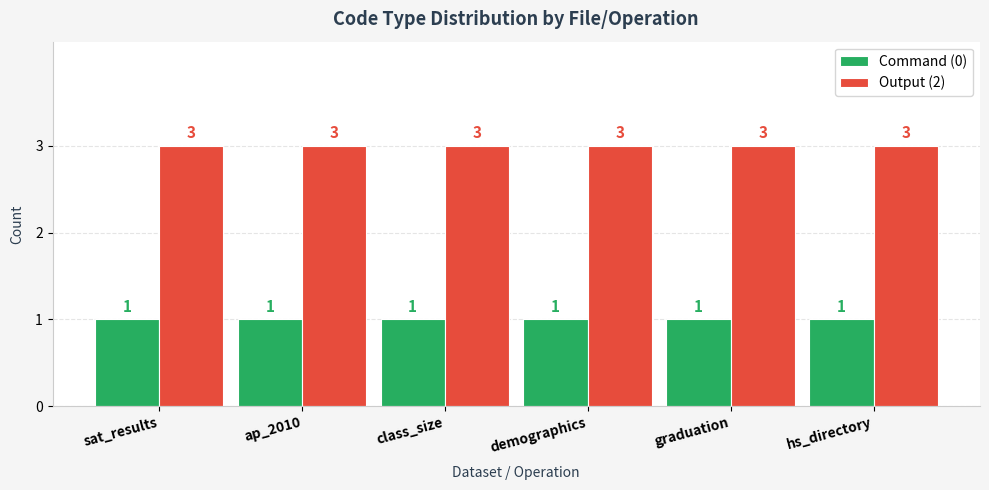

List the series in order of their peak value, highest first.

Output (2), Command (0)